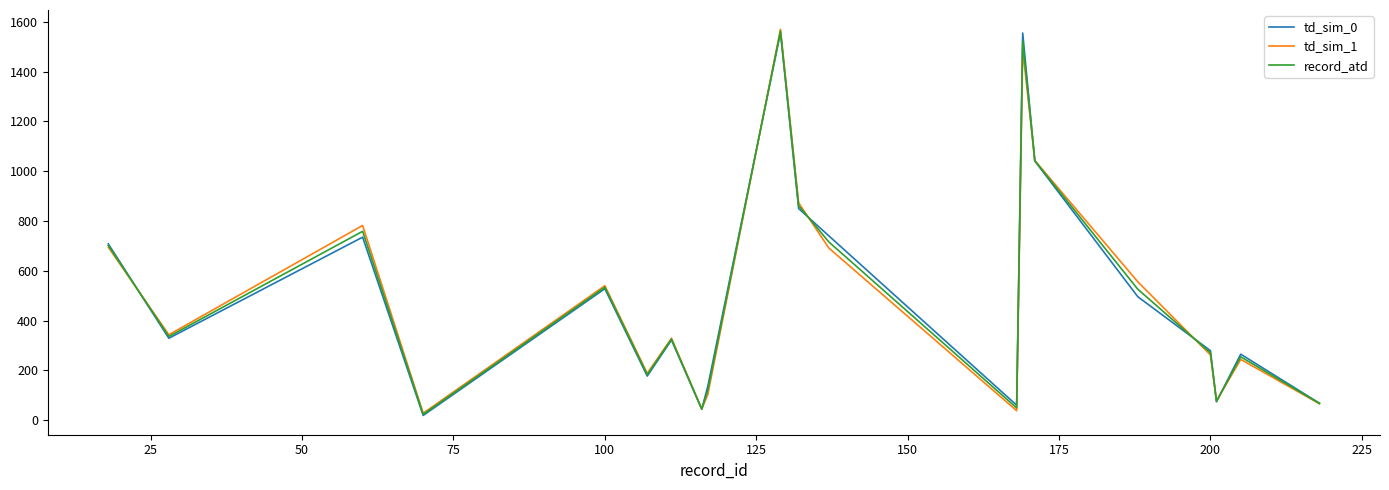

Rank the series by their average value, from highest to lowest.

td_sim_0, record_atd, td_sim_1